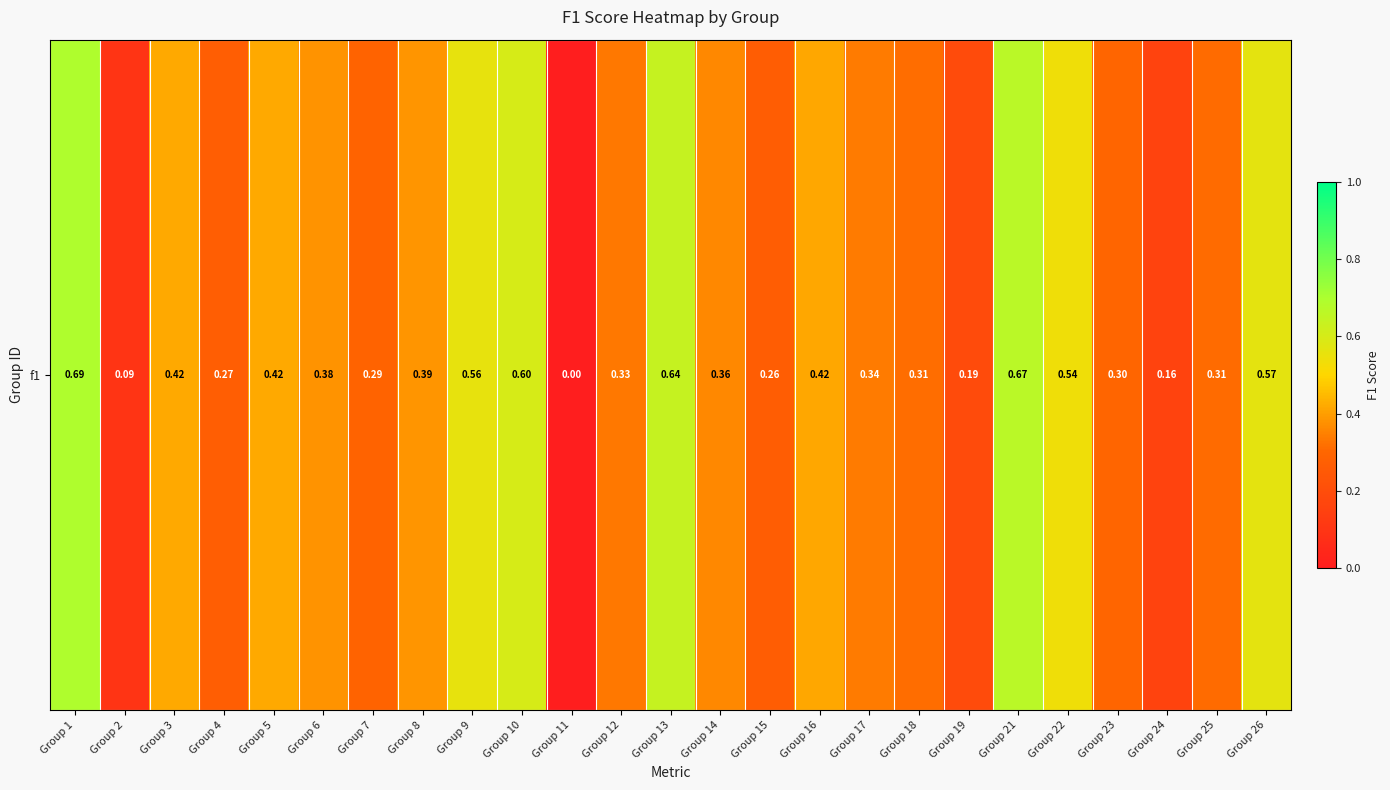

The chart shows a value of 1.1 at Group 13. True or false?

False